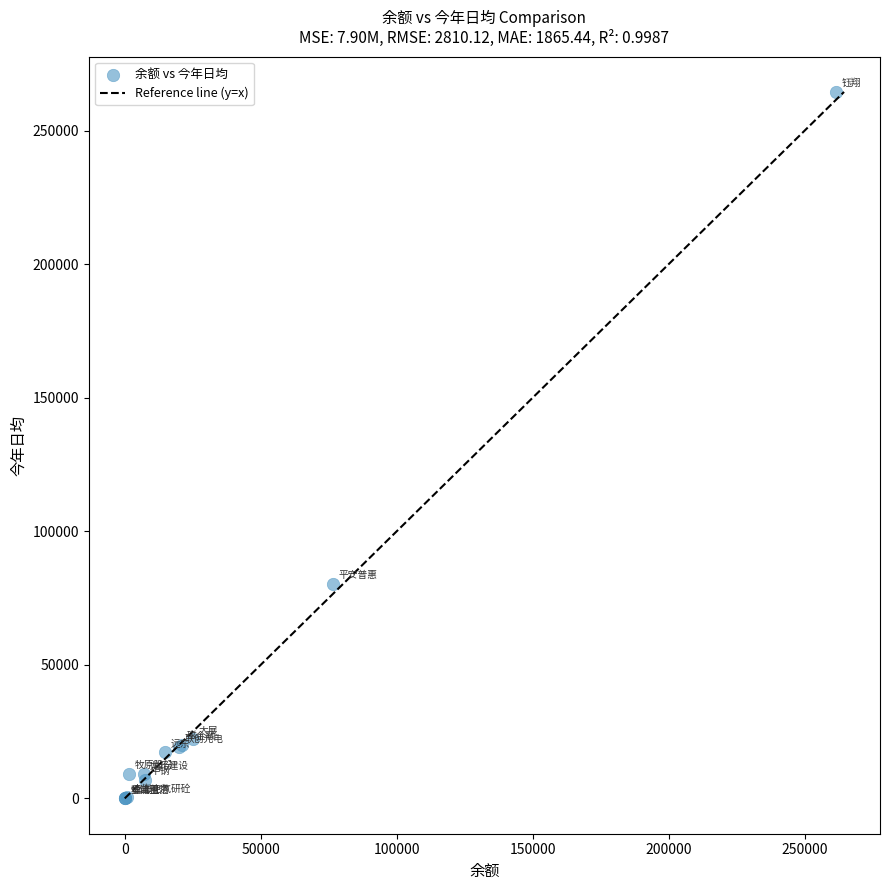

What Y value in the scatter plot is closest to 132256?

80330.5